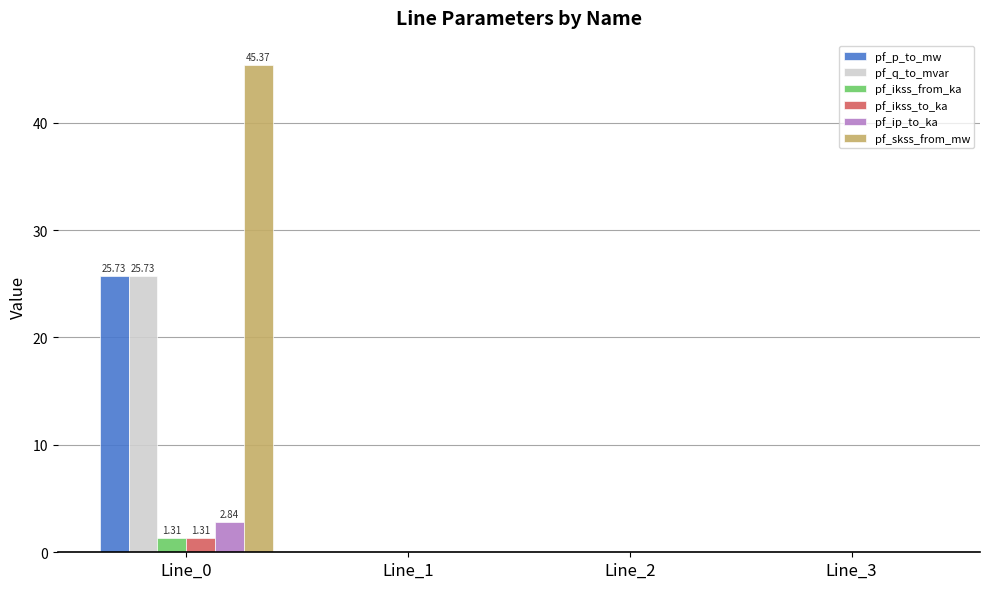

Is it true that pf_q_to_mvar equals 25.7 at Line_0?

True